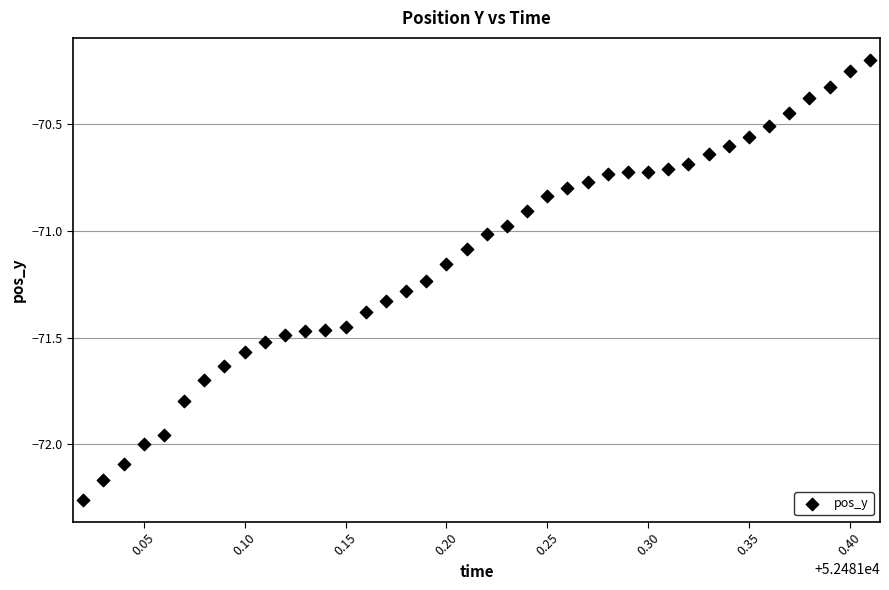

What is the range of X values (max minus min)?

0.4